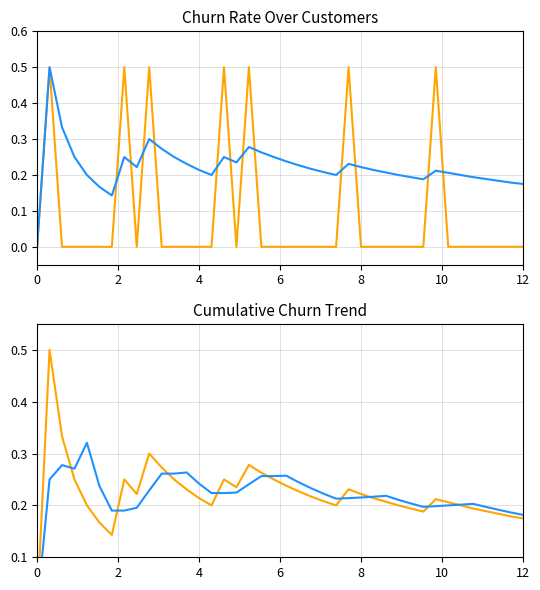

How many times do Rolling Churn Rate and Cumulative Churn Rate cross each other?

12